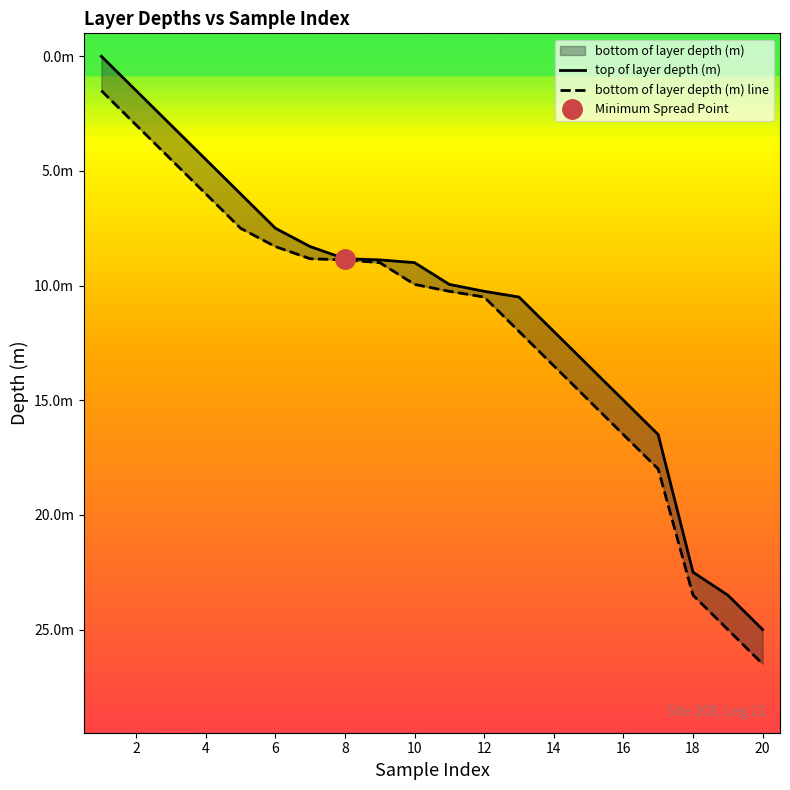

How many lines are shown in the chart?

2